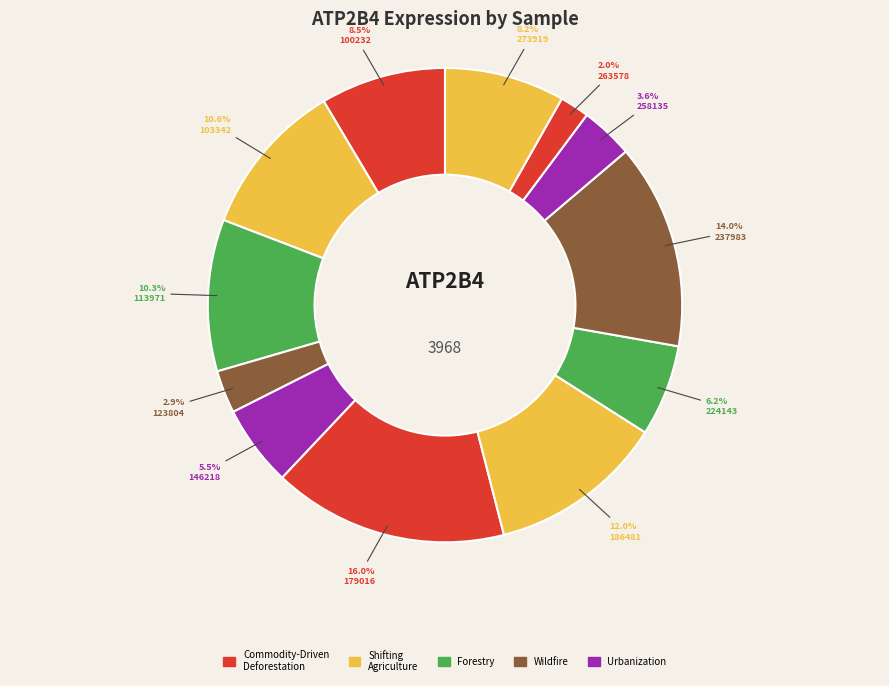

Rank the categories by value from highest to lowest.

179016, 237983, 186481, 103342, 113971, 100232, 273919, 224143, 146218, 258135, 123804, 263578